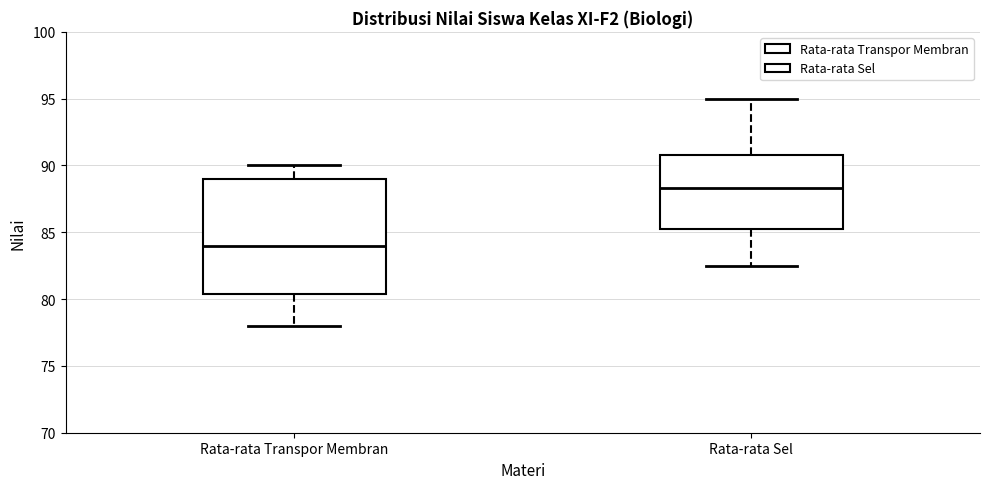

Reading left to right, read every box against the y-axis: the position of its median line, the range the box covers, and the ends of its whiskers. The values are not printed on the chart, so give them approximately, as read against the axis.

Rata-rata Transpor Membran: median 84.0, box 80.5 to 89.0, whiskers 78.0 to 90.0
Rata-rata Sel: median 88.5, box 85.5 to 91.0, whiskers 82.5 to 95.0